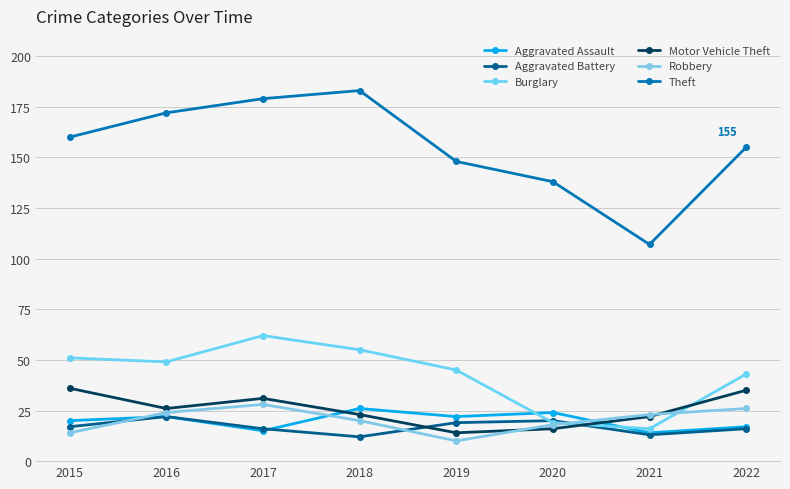

Which label corresponds to the largest value in the chart?

2018